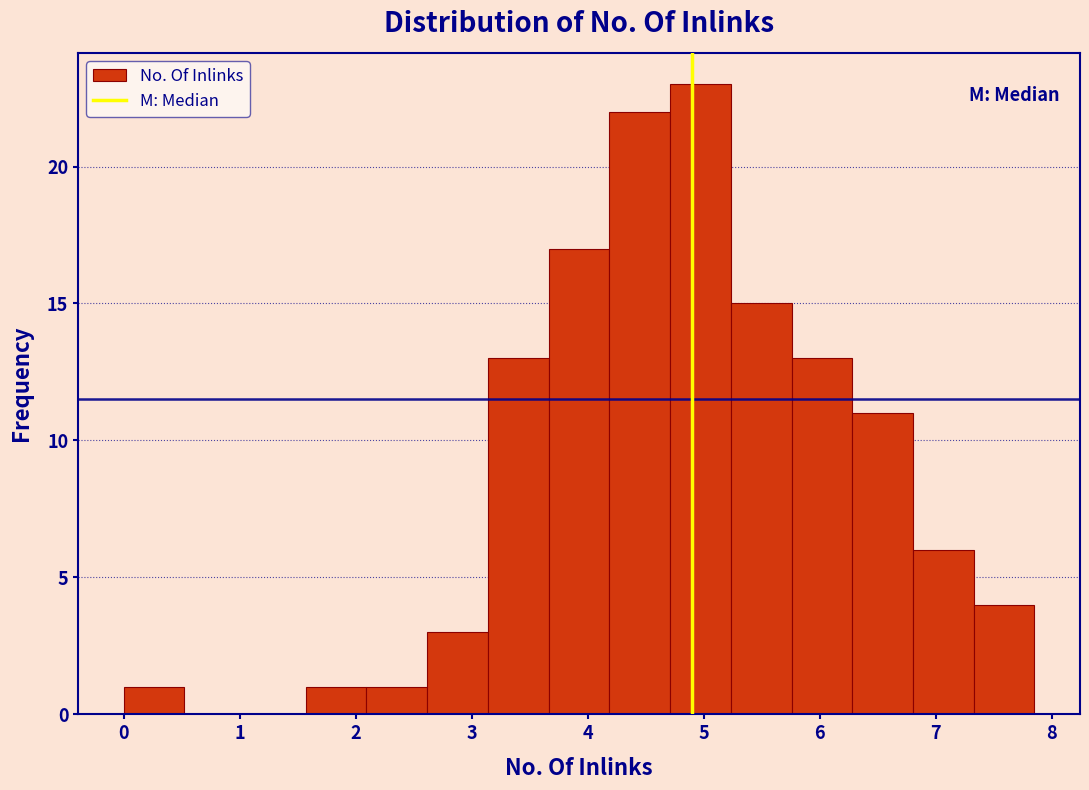

Reading left to right, list every bar in this chart as the range it spans on the x-axis followed by its height. Neither the bar edges nor the heights are printed on the chart, so give them approximately, as read against the axes.

0.0 to 0.5: 1
0.5 to 1.0: 0
1.0 to 1.6: 0
1.6 to 2.1: 1
2.1 to 2.6: 1
2.6 to 3.1: 3
3.1 to 3.7: 13
3.7 to 4.2: 17
4.2 to 4.7: 22
4.7 to 5.2: 23
5.2 to 5.8: 15
5.8 to 6.3: 13
6.3 to 6.8: 11
6.8 to 7.3: 6
7.3 to 7.9: 4